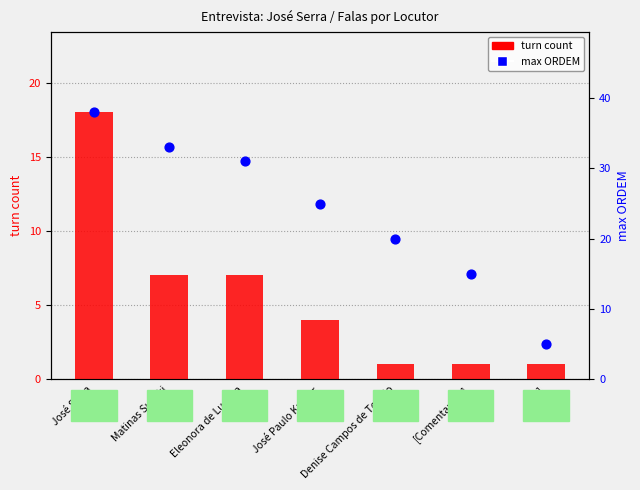

Is the value of turn count at Denise Campos de Toledo greater than the value of max ORDEM at Matinas Suzuki?

No